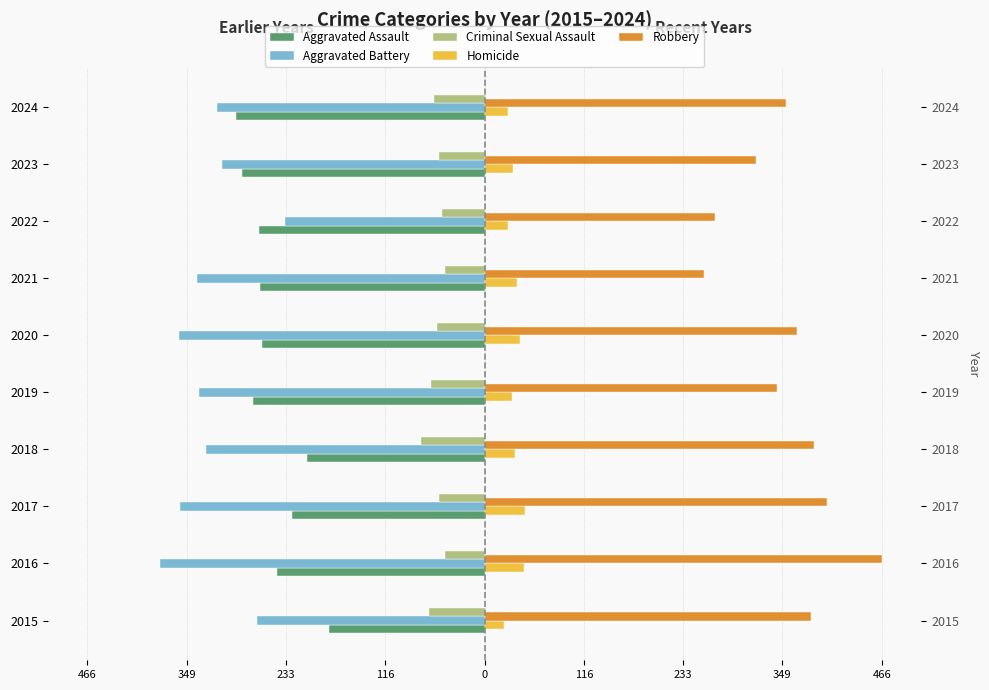

How many groups of bars are there?

10